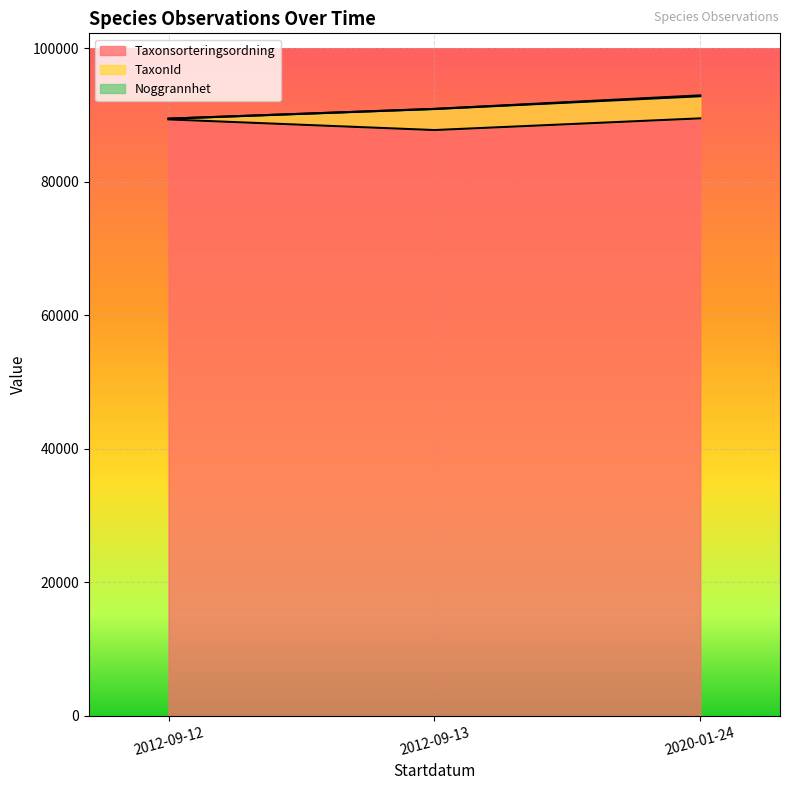

Which category has the lowest value in the TaxonId series?

2012-09-12